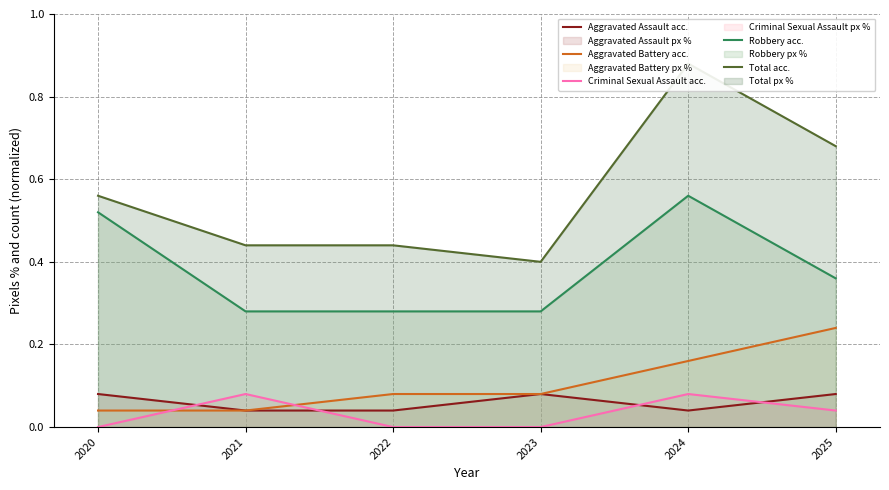

True or false: Robbery acc. and Total acc. cross at least once.

False